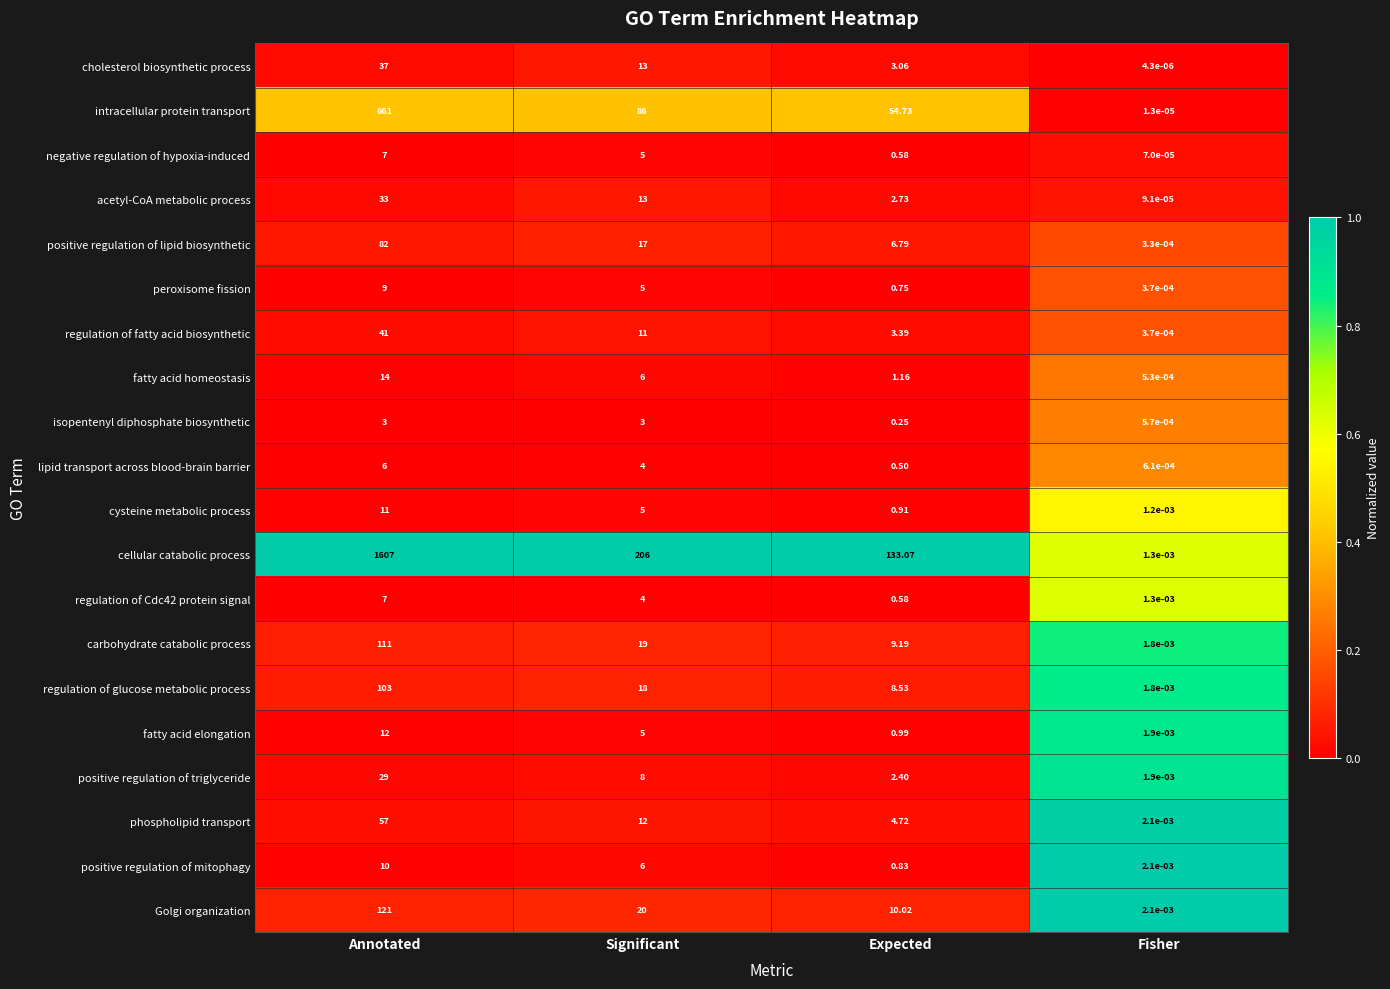

Which series has the largest range (max minus min)?

cellular catabolic process